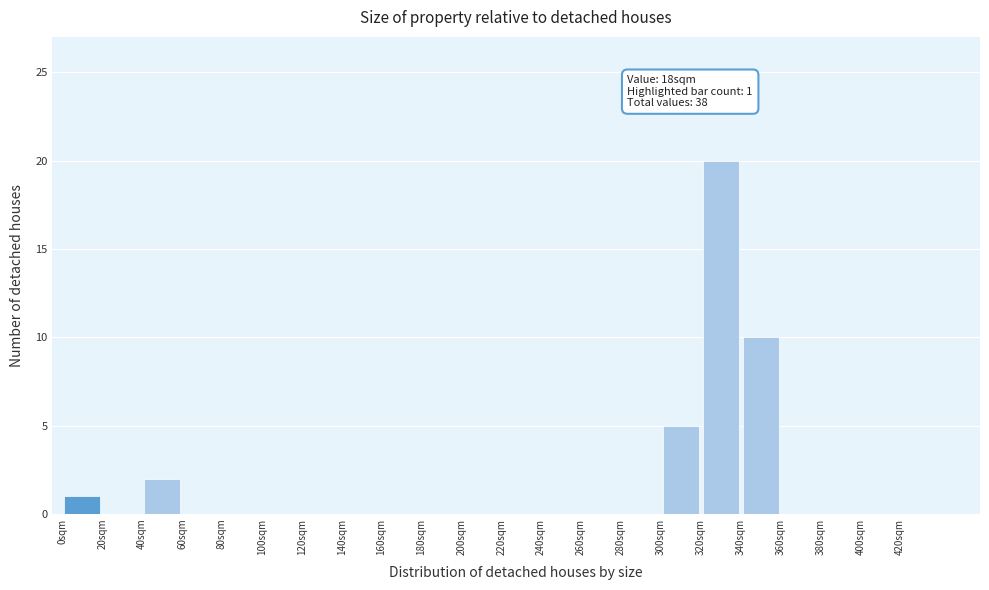

Which range on the x-axis has the tallest bar?

320 to 340